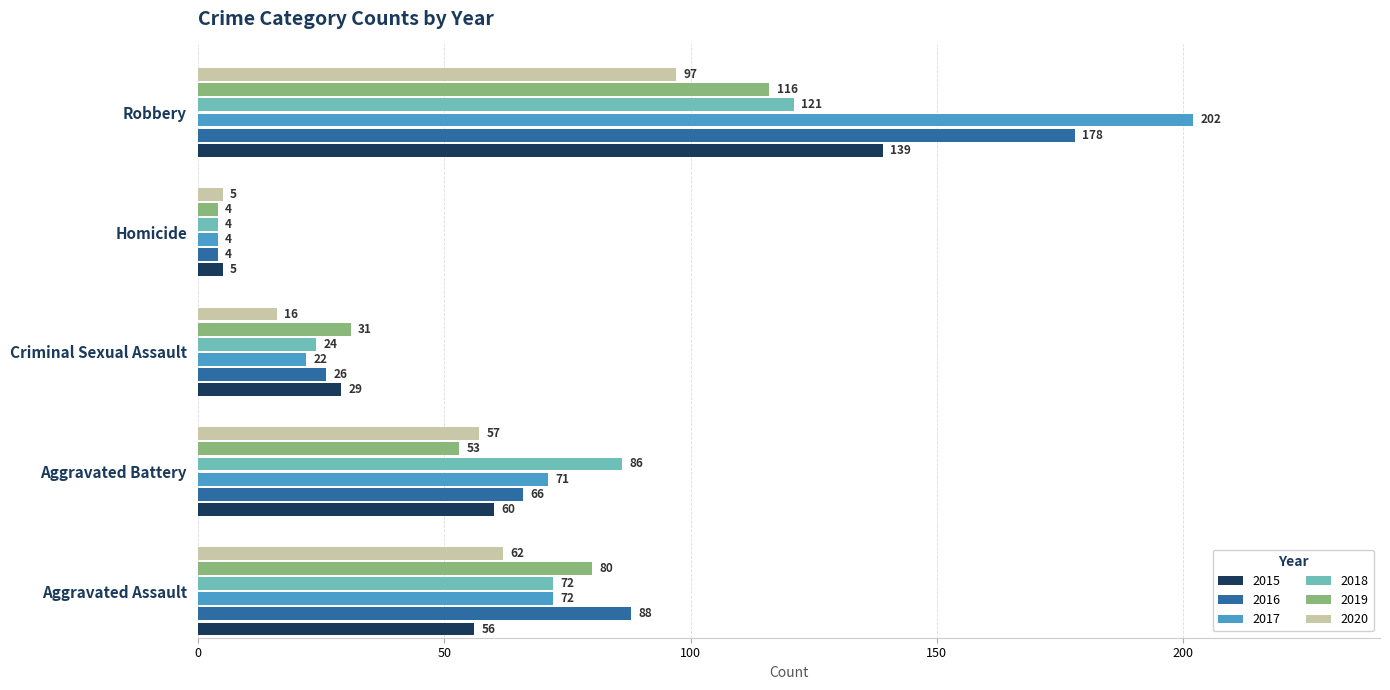

List the labels in order of 2015 value, smallest first.

Homicide, Criminal Sexual Assault, Aggravated Assault, Aggravated Battery, Robbery